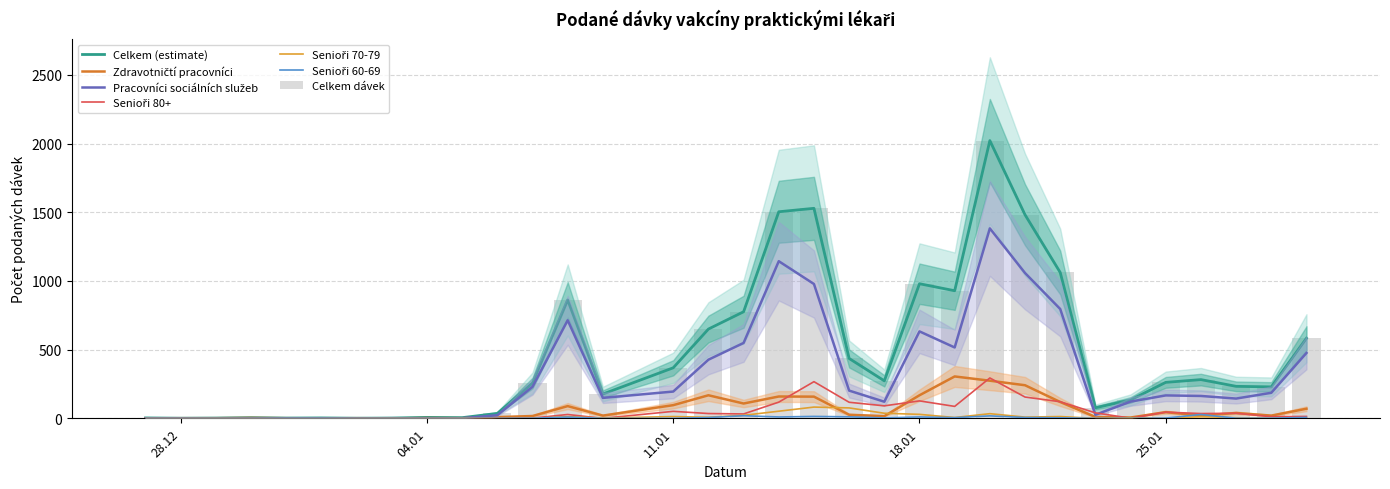

At which label does Senioři 80+ first exceed 28?

11.01